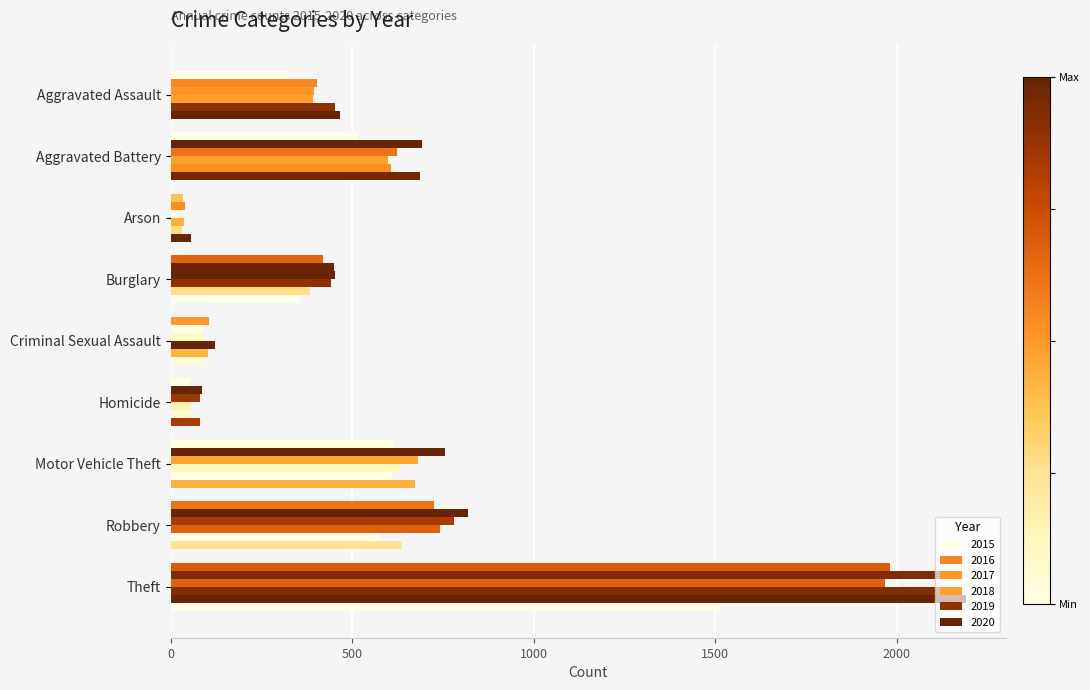

How many data points in 2017 are less than 453?

4